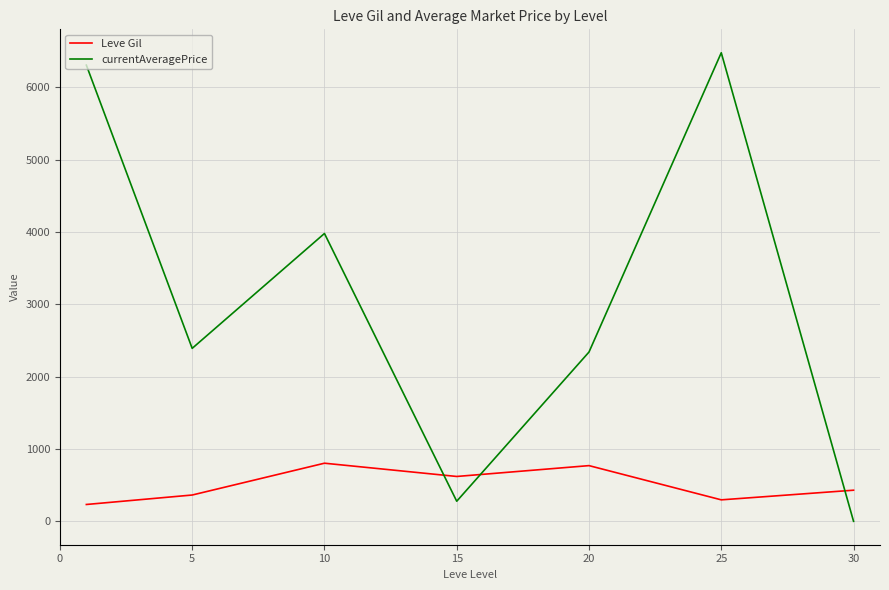

Does the chart have visible grid lines?

Yes